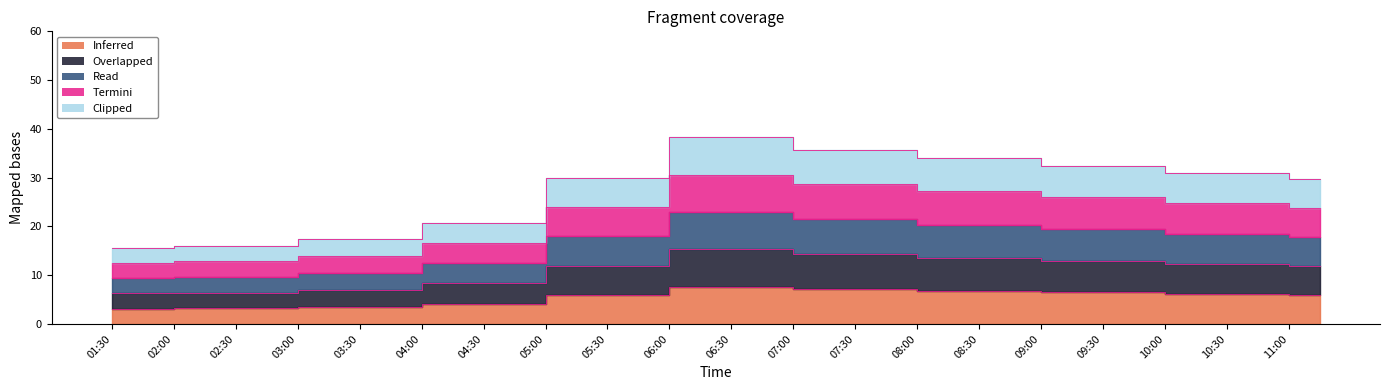

What is the sum of all 2 values?

445.3